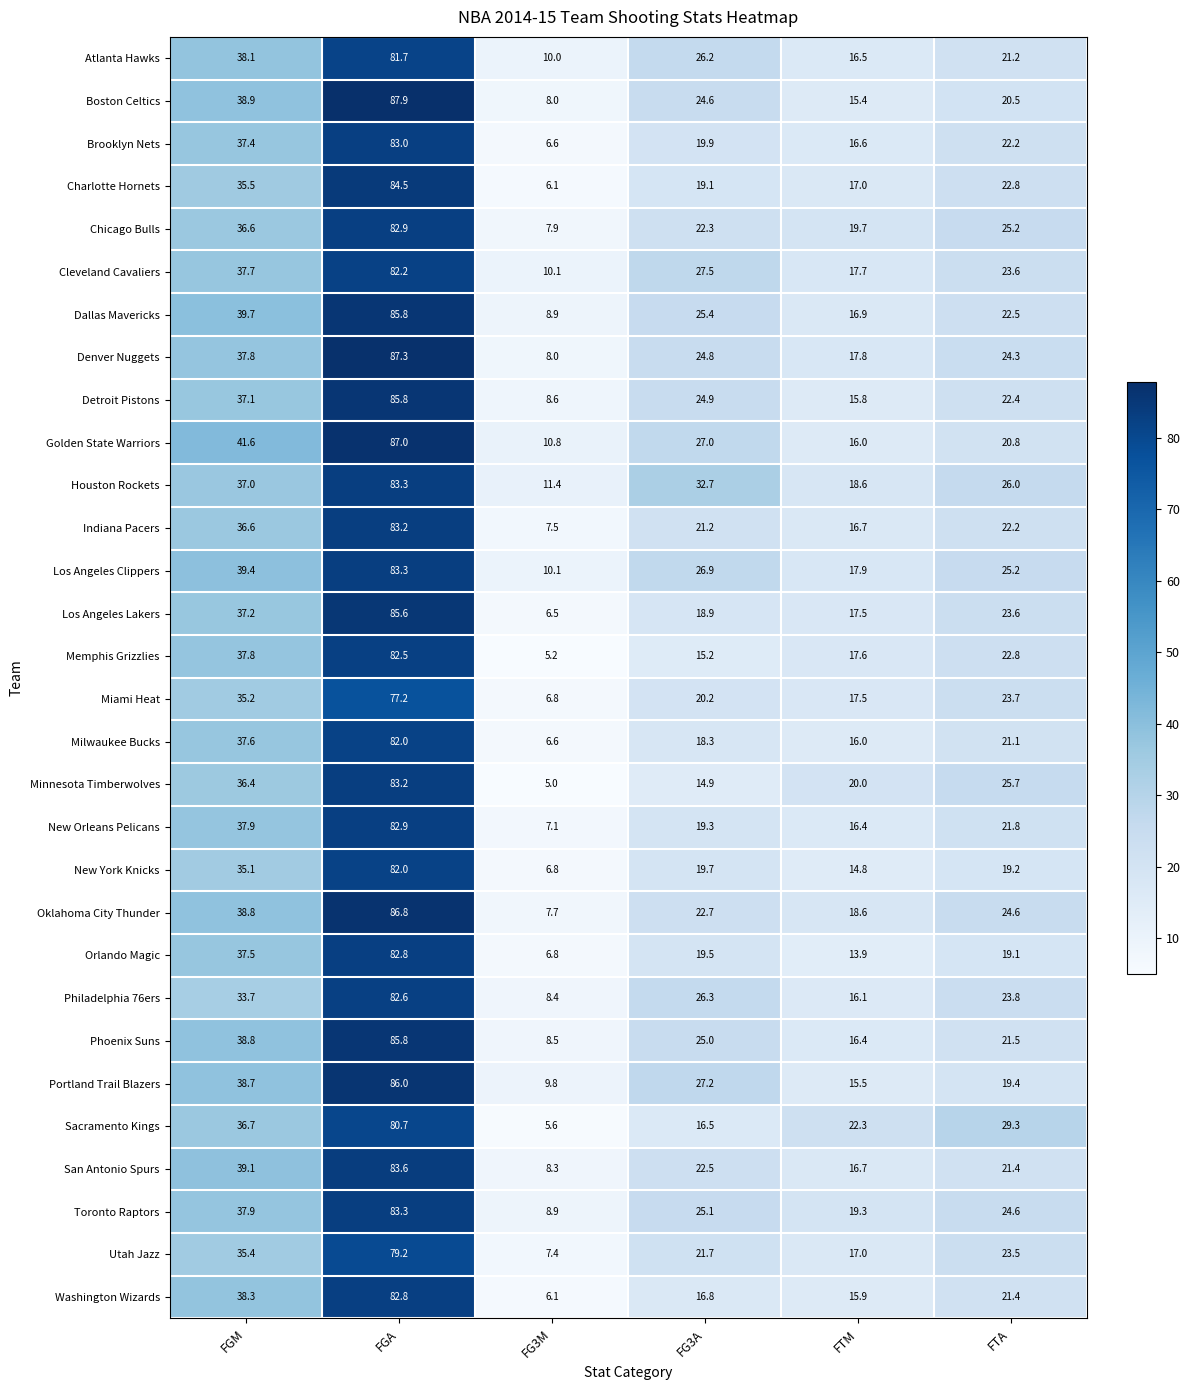

What is the difference between the maximum and minimum values in the New Orleans Pelicans series?

75.8